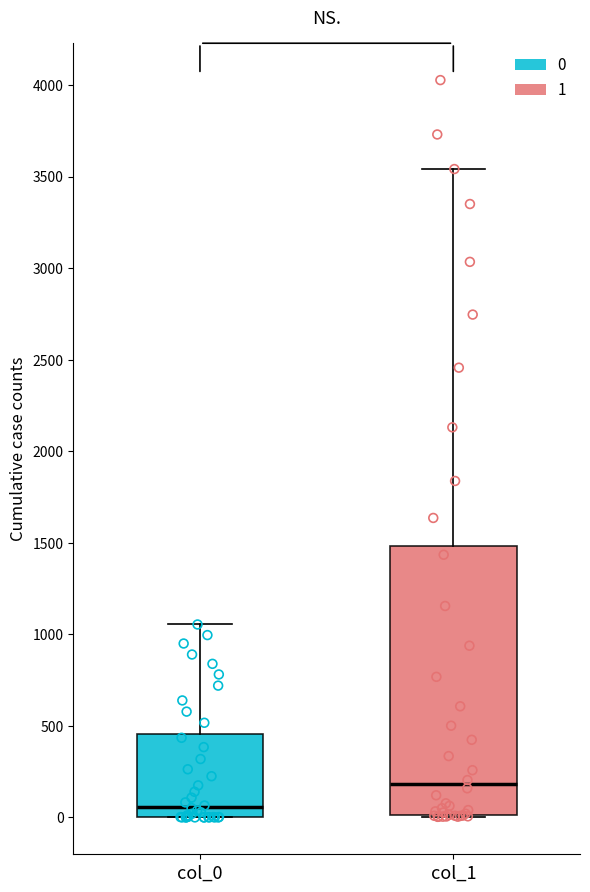

Reading left to right, transcribe this box plot: for each box, give where its median line is, the range the box spans, and where its two whiskers end, as read against the y-axis. The values are not printed on the chart, so give them approximately, as read against the axis.

col_0: median 50, box 0 to 450, whiskers 0 to 1050
col_1: median 200, box 0 to 1500, whiskers 0 to 3550